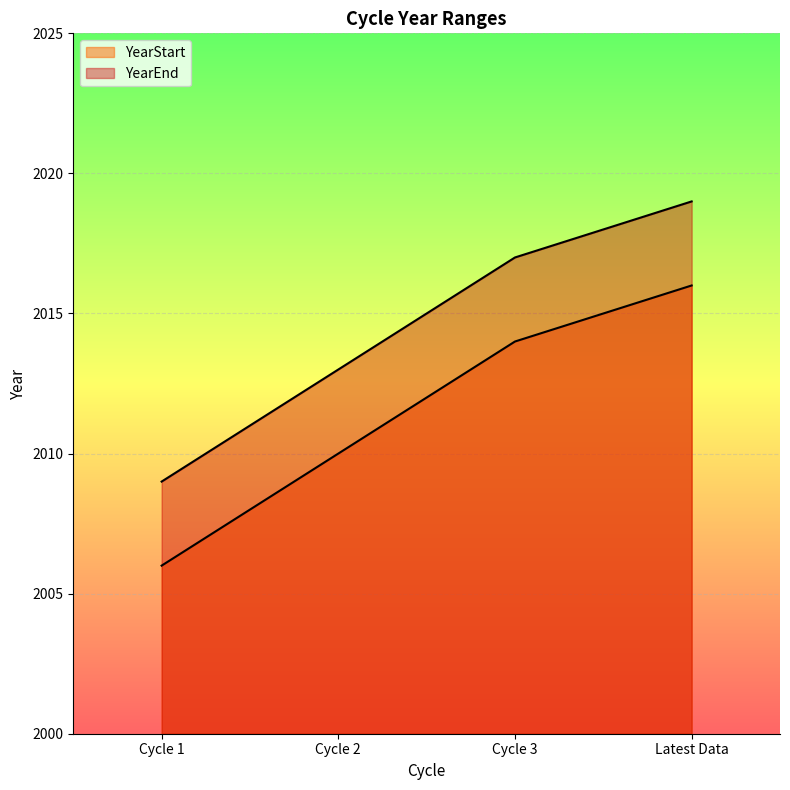

What is the spread (max minus min) of values at Latest Data?

3